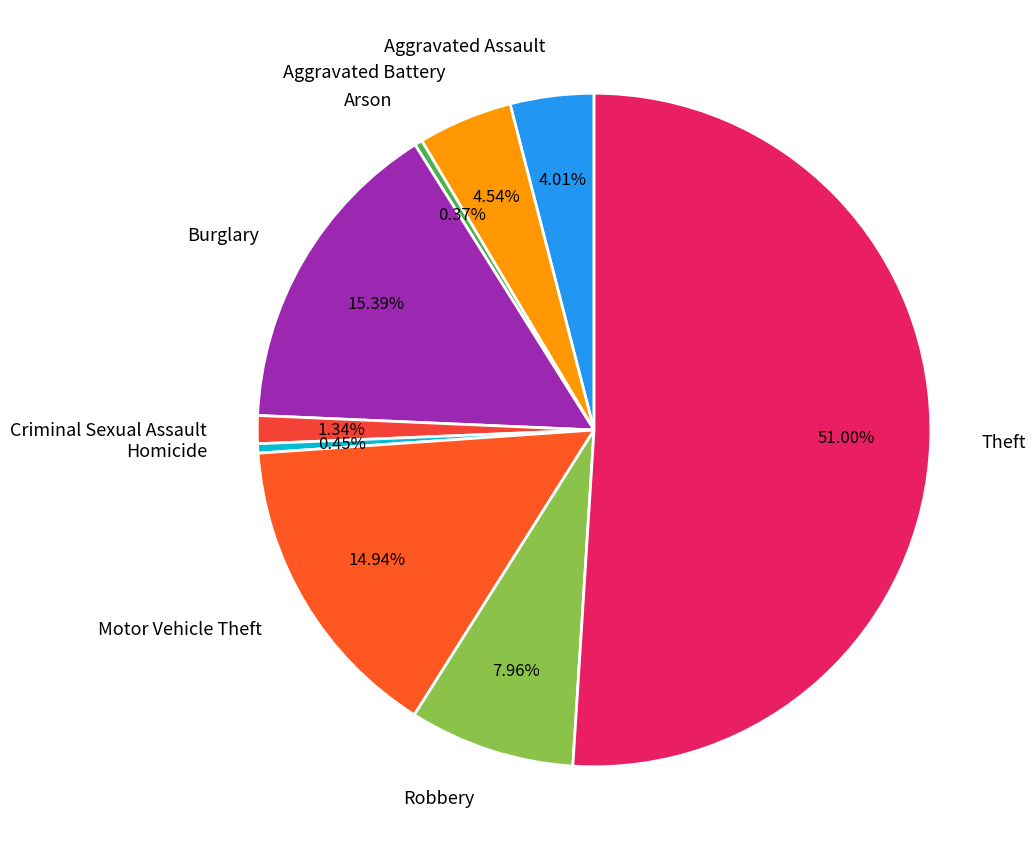

Which category accounts for the majority?

Theft